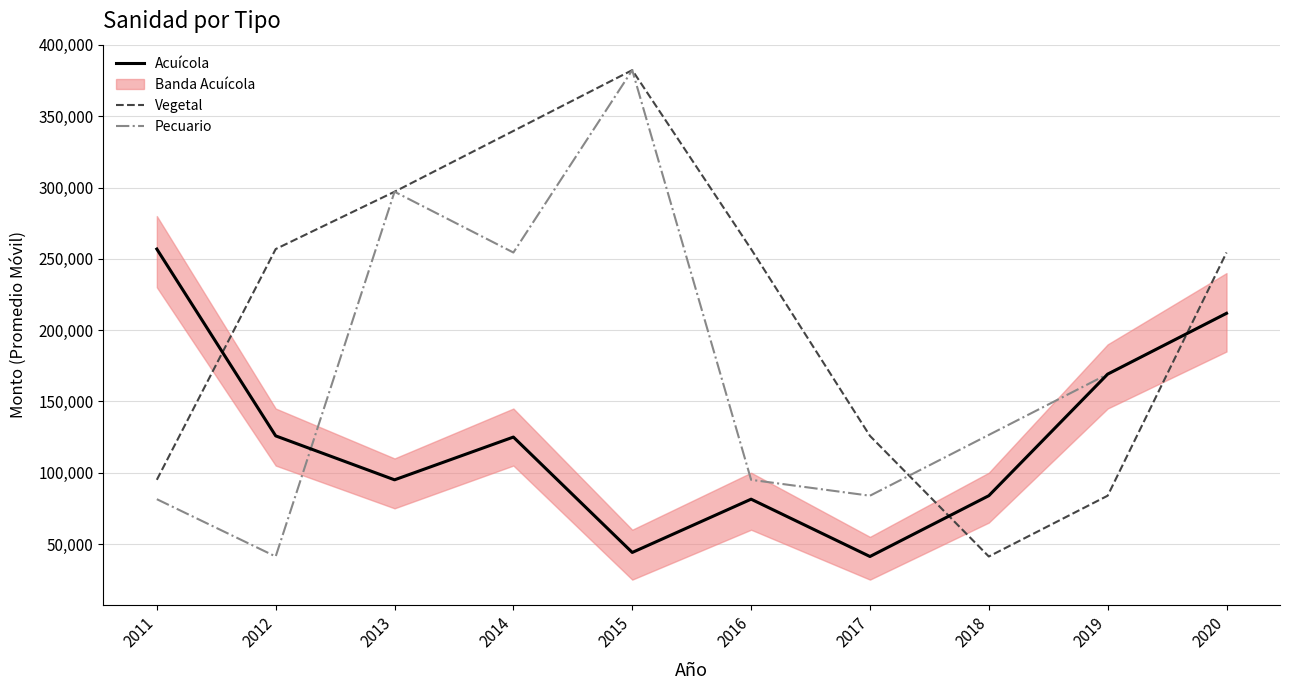

List the labels in order of Pecuario value, smallest first.

2012, 2011, 2017, 2016, 2018, 2019, 2020, 2014, 2013, 2015